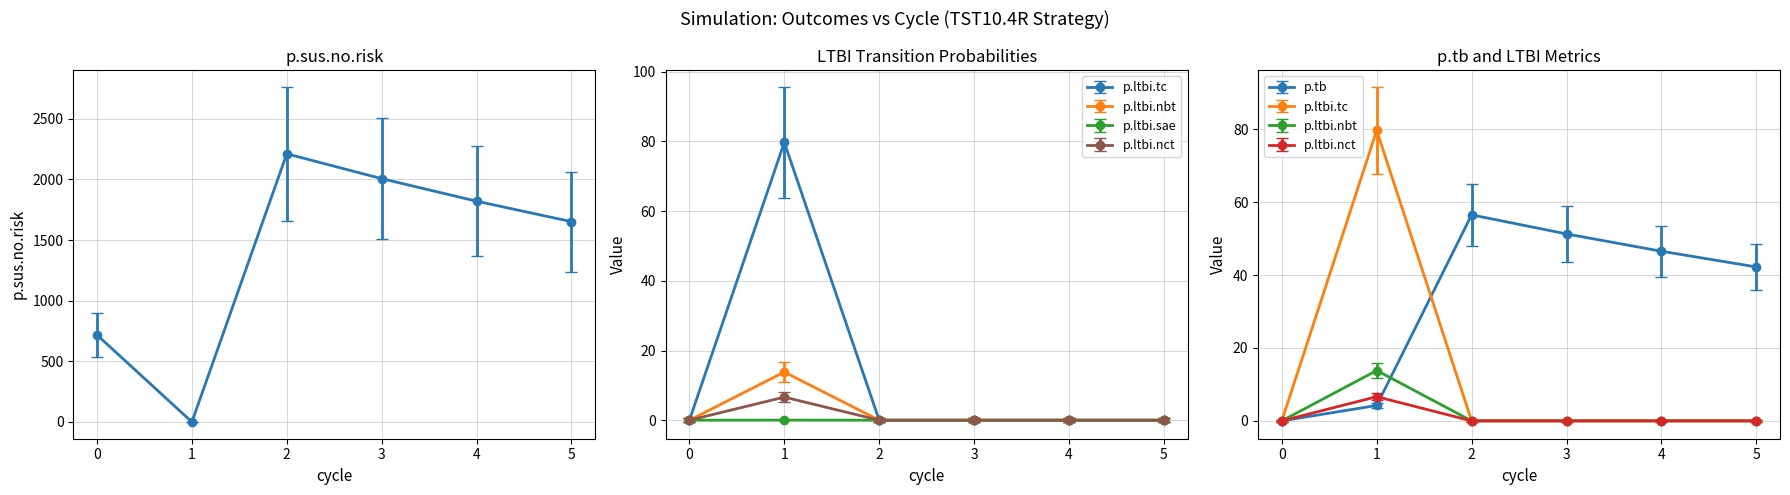

How many positive values does the p.tb series have?

5